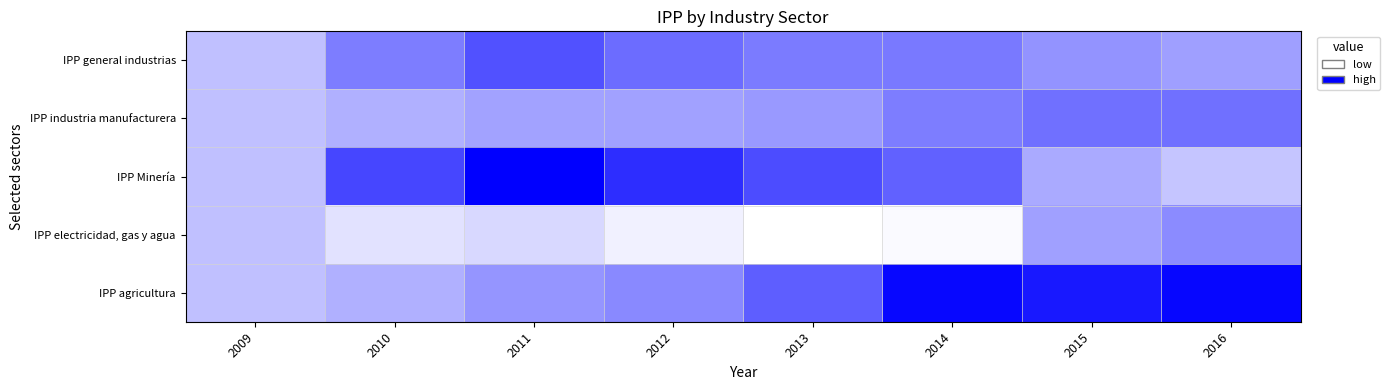

Which series changed the most between 2012 and 2014?

IPP agricultura